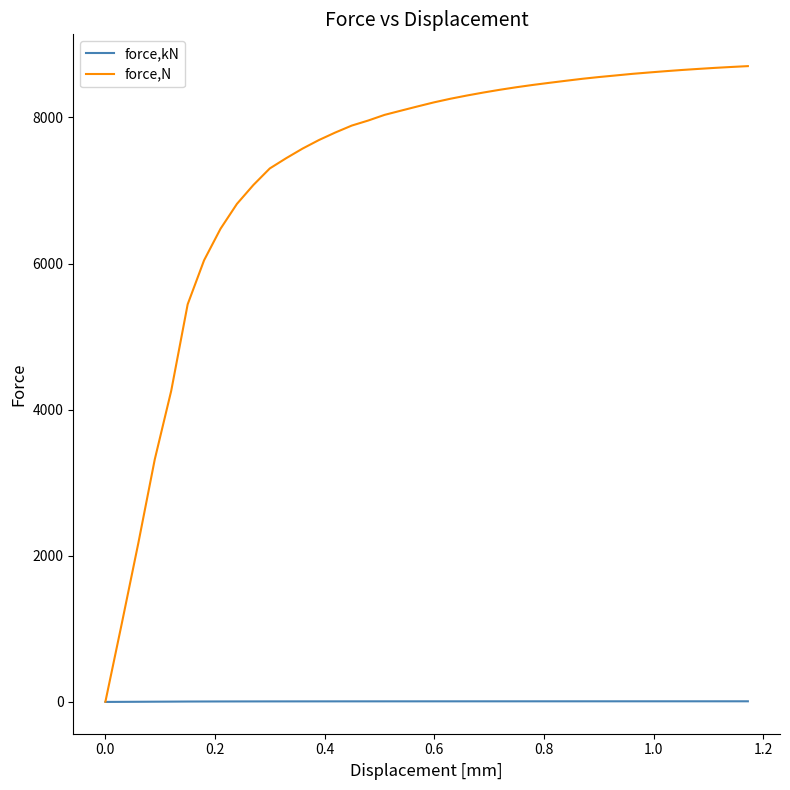

Does the chart display data point markers on the line(s)?

No